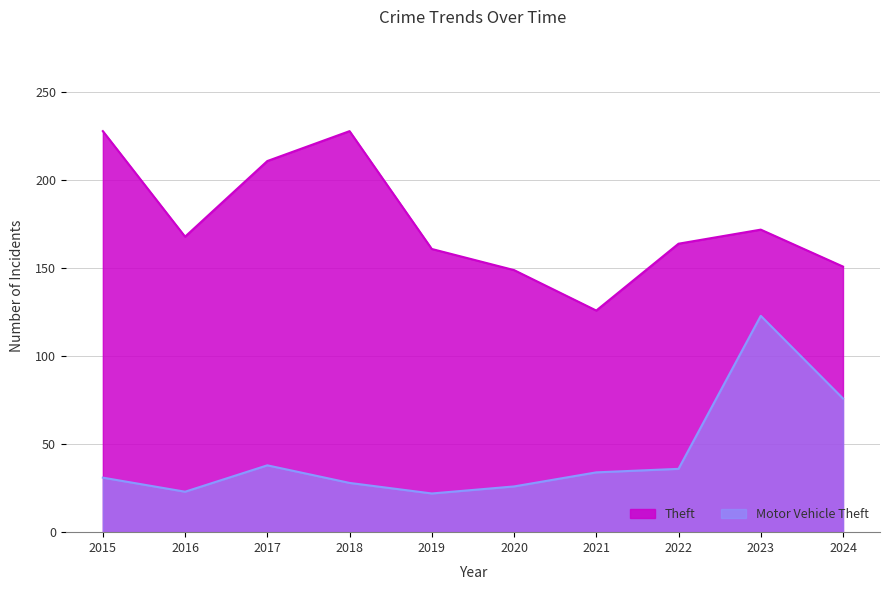

At which label does Theft first exceed 168?

2015